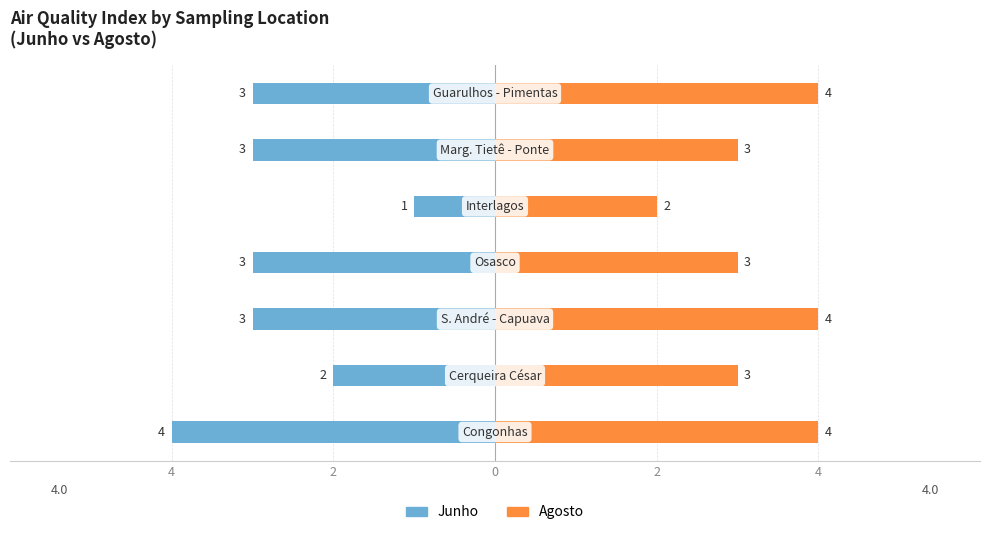

Rank the series by their average value, from highest to lowest.

Agosto, Junho